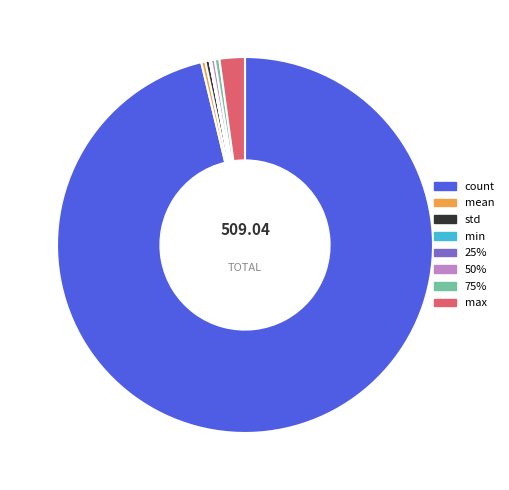

Combined, do 50% and mean account for over 50%?

No